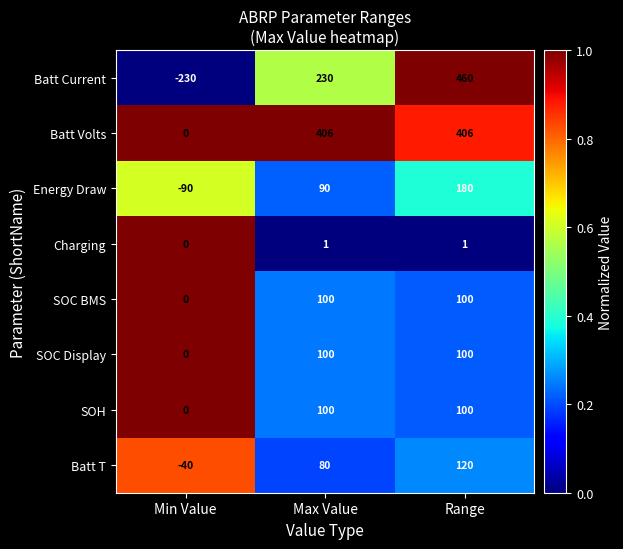

Which series has the largest range (max minus min)?

Batt Current